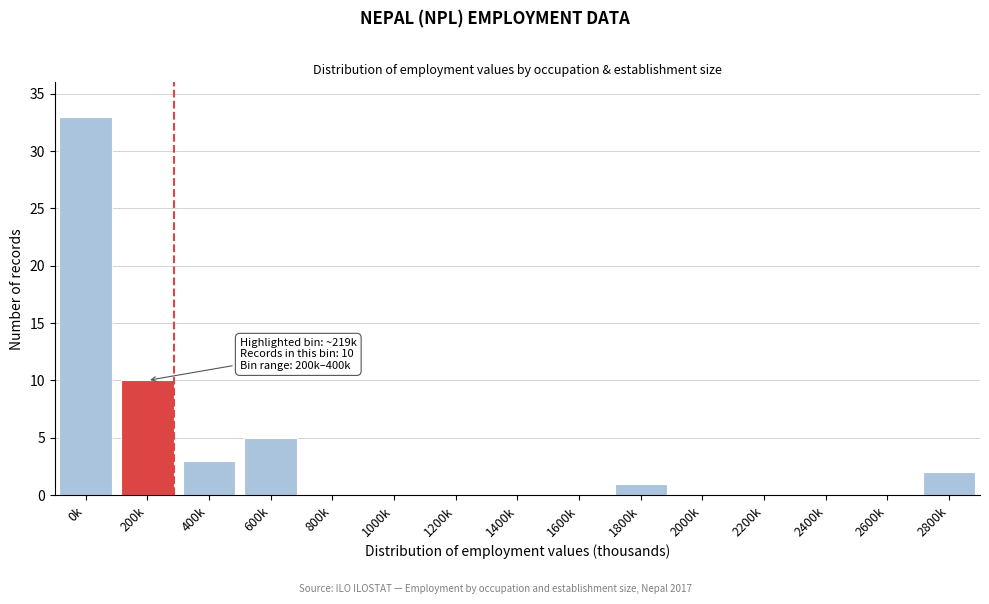

Reading left to right, extract all data points from this chart.

0k=33	200k=10	400k=3	600k=5	800k=0	1000k=0	1200k=0	1400k=0	1600k=0	1800k=1	2000k=0	2200k=0	2400k=0	2600k=0	2800k=2